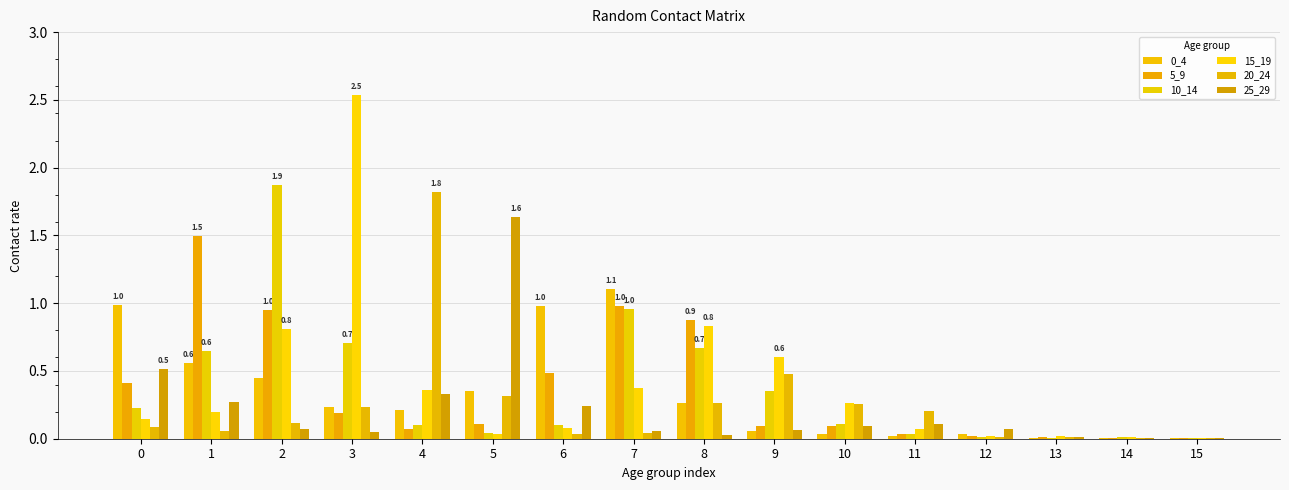

Which series has the largest range (max minus min)?

15_19